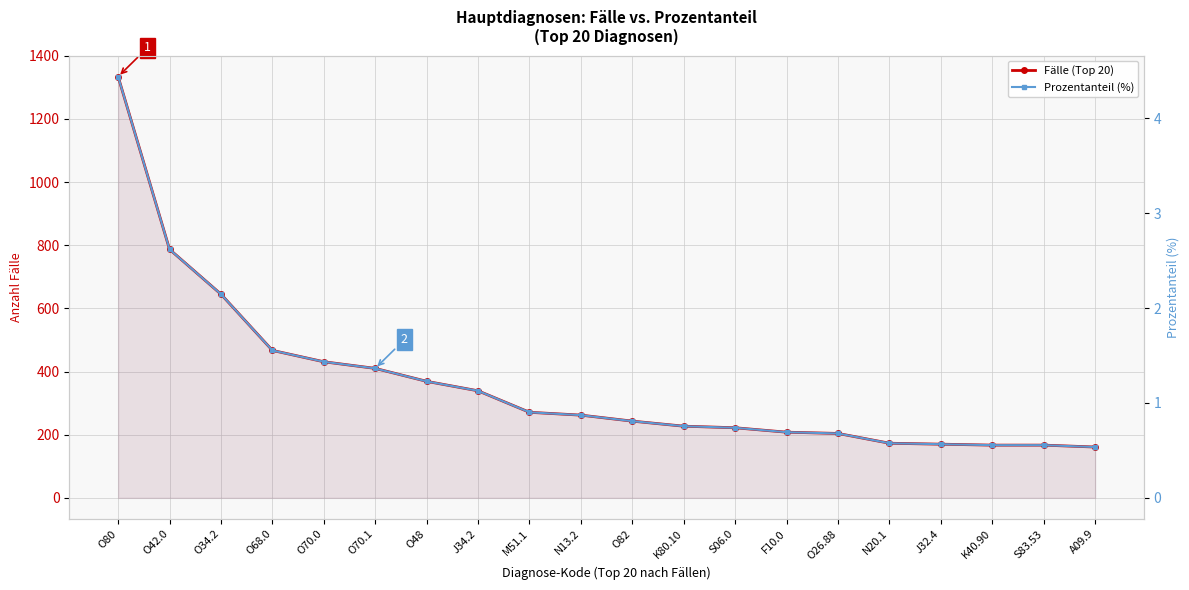

What position from the left is J34.2?

8